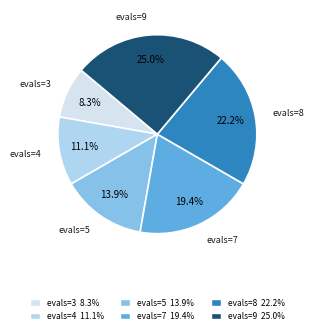

Does any single category account for the majority?

No